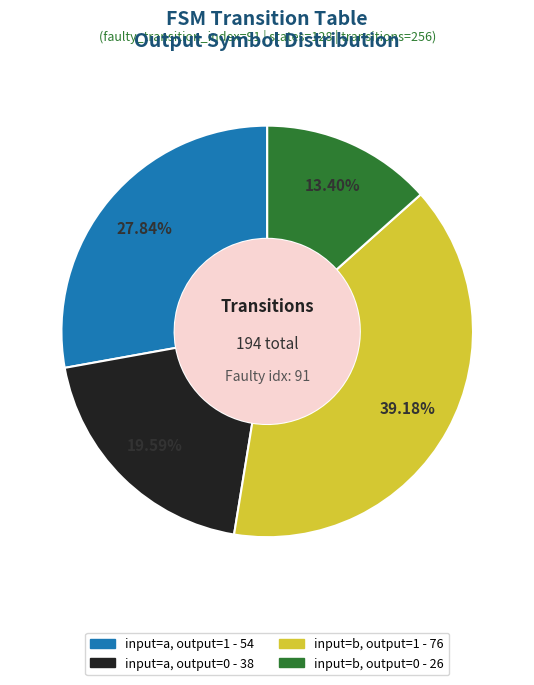

How many slices are in this pie chart?

4